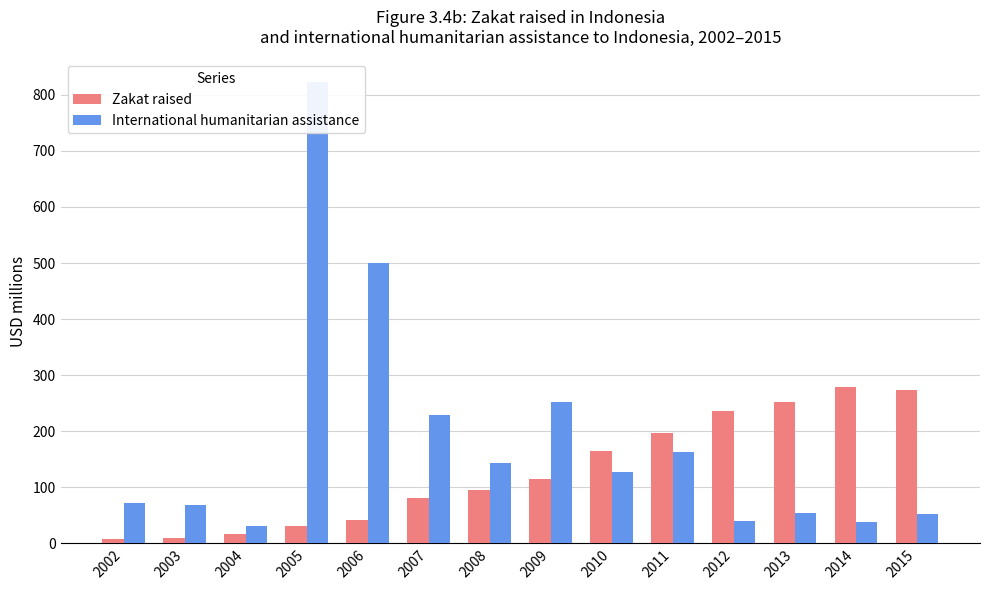

Reading left to right, extract all data points from this chart.

Zakat raised: 2002=7.3	2003=9.9	2004=16.8	2005=30.5	2006=40.7	2007=81.0	2008=94.9	2009=115.5	2010=165.0	2011=197.1	2012=235.7	2013=252.3	2014=278.1	2015=272.8
International humanitarian assistance: 2002=71.8	2003=68.7	2004=30.0	2005=822.4	2006=499.3	2007=228.1	2008=142.5	2009=251.9	2010=126.9	2011=163.4	2012=40.1	2013=53.6	2014=37.4	2015=51.7